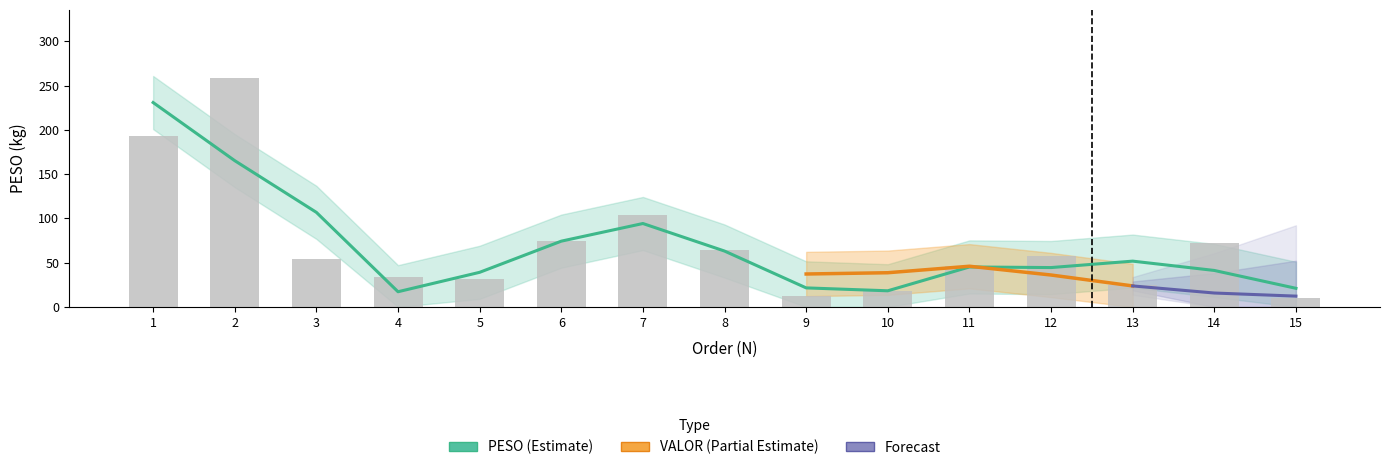

What is the sum of all values?

1054.2